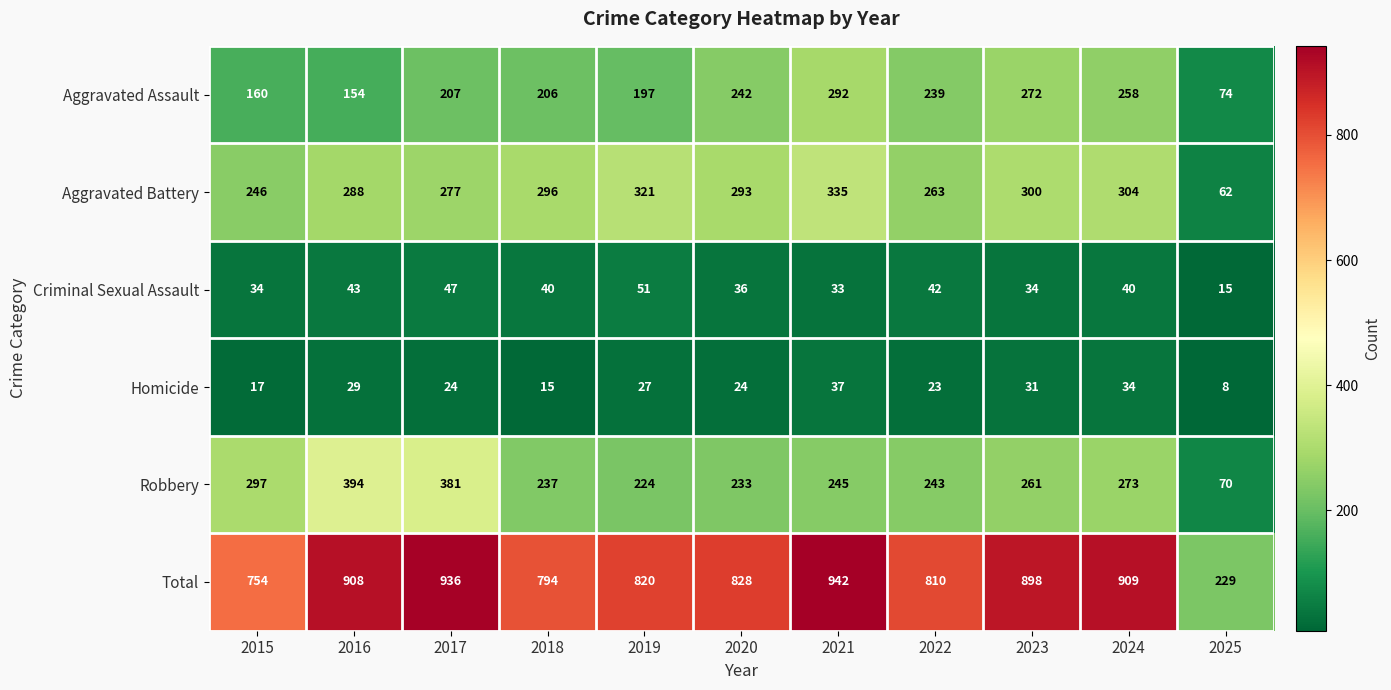

At which category is the sum across all series the highest?

2021